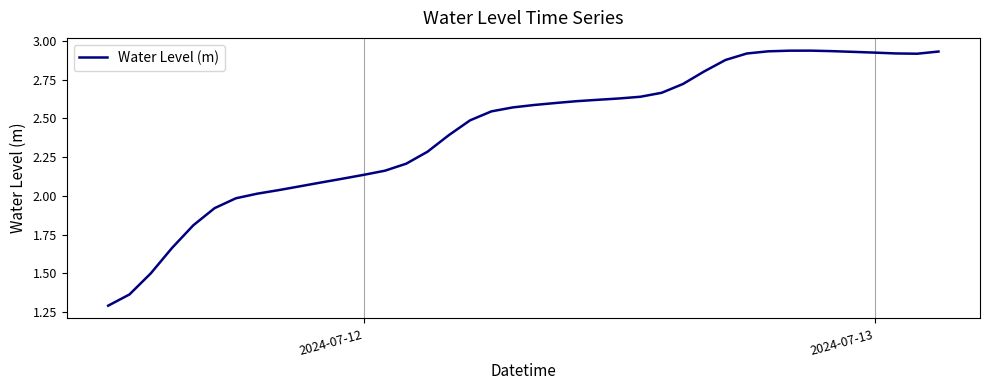

What is the difference between the second highest and second lowest values?

1.6